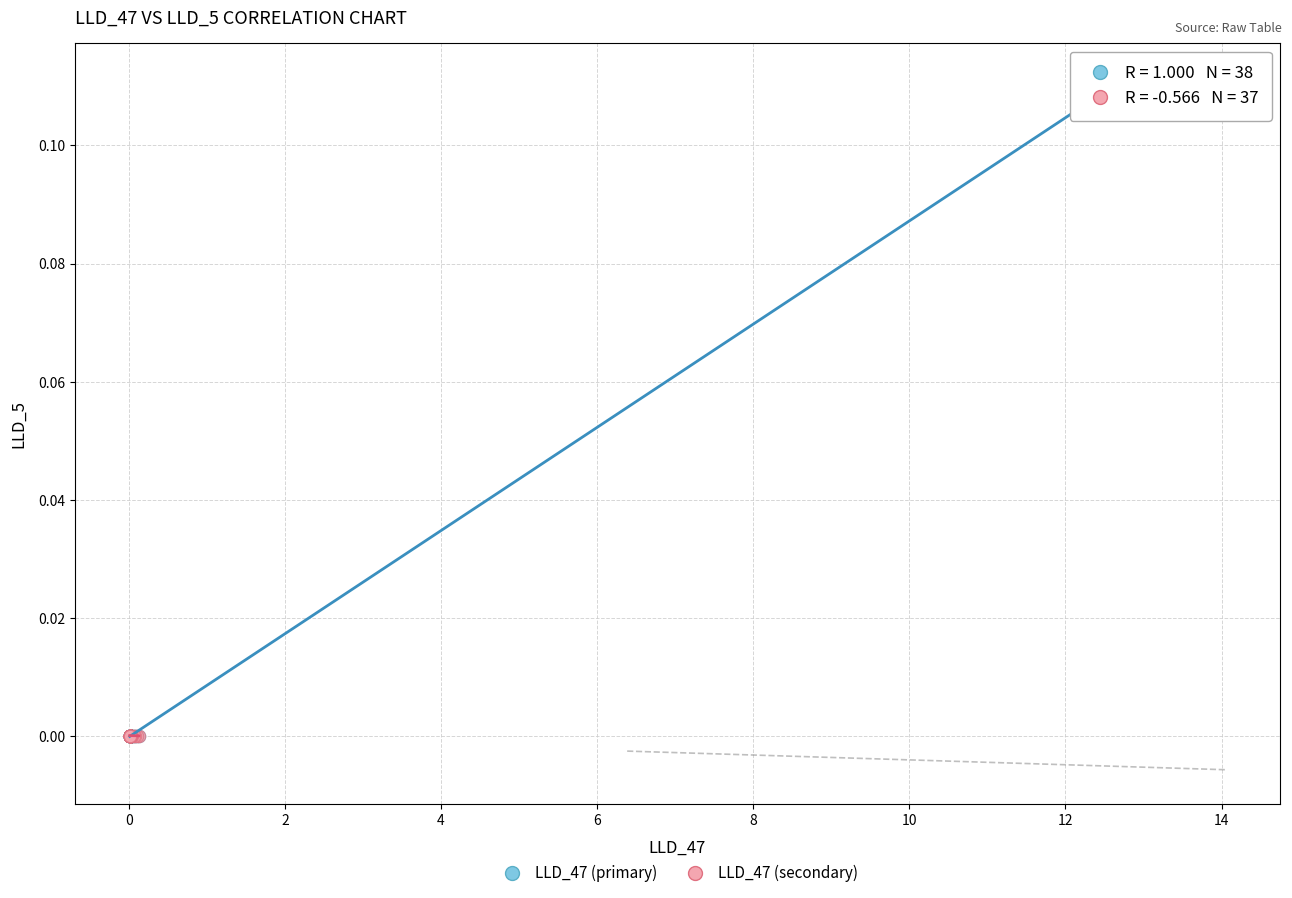

Which series contains the highest Y value?

LLD_47 (primary)